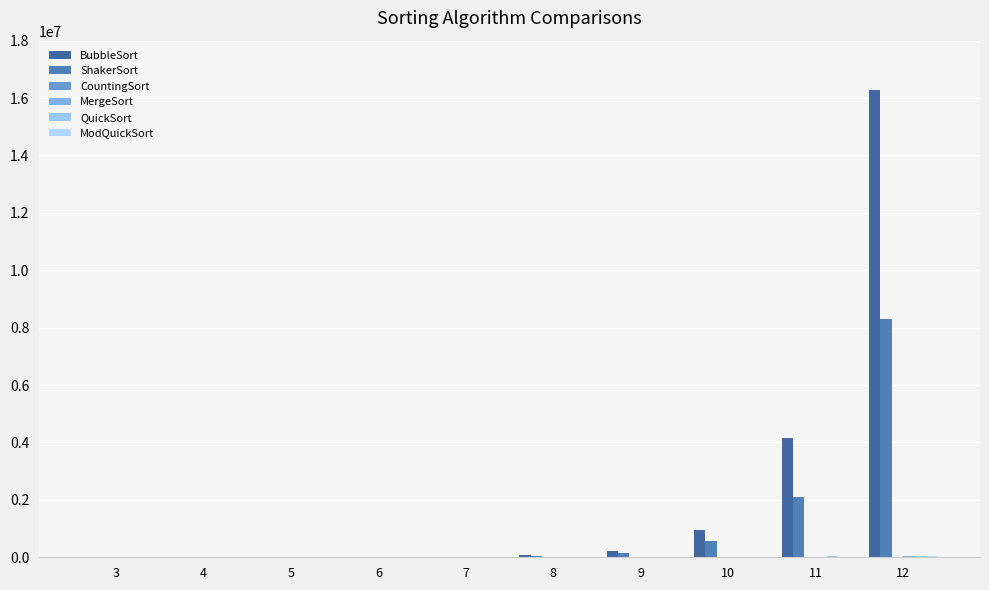

What is the total value across all series at 5?

2114